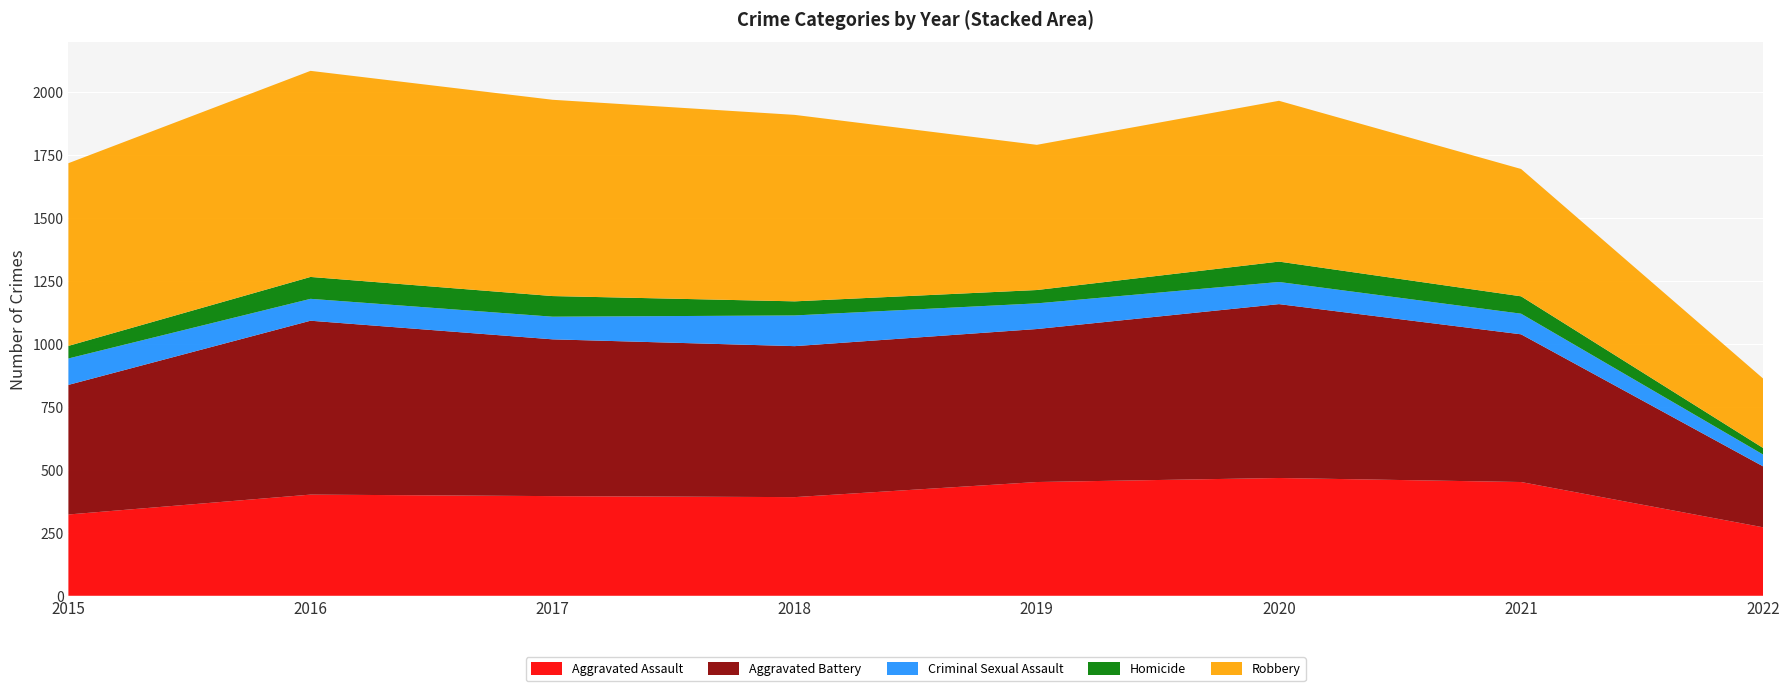

Reading right to left, transcribe all the data shown in this chart.

Aggravated Assault: 2022=272	2021=452	2020=468	2019=452	2018=392	2017=396	2016=402	2015=323
Aggravated Battery: 2022=242	2021=587	2020=691	2019=608	2018=600	2017=623	2016=691	2015=515
Criminal Sexual Assault: 2022=47	2021=82	2020=88	2019=102	2018=122	2017=90	2016=87	2015=105
Homicide: 2022=26	2021=69	2020=81	2019=53	2018=56	2017=82	2016=87	2015=50
Robbery: 2022=276	2021=506	2020=639	2019=577	2018=741	2017=780	2016=819	2015=726